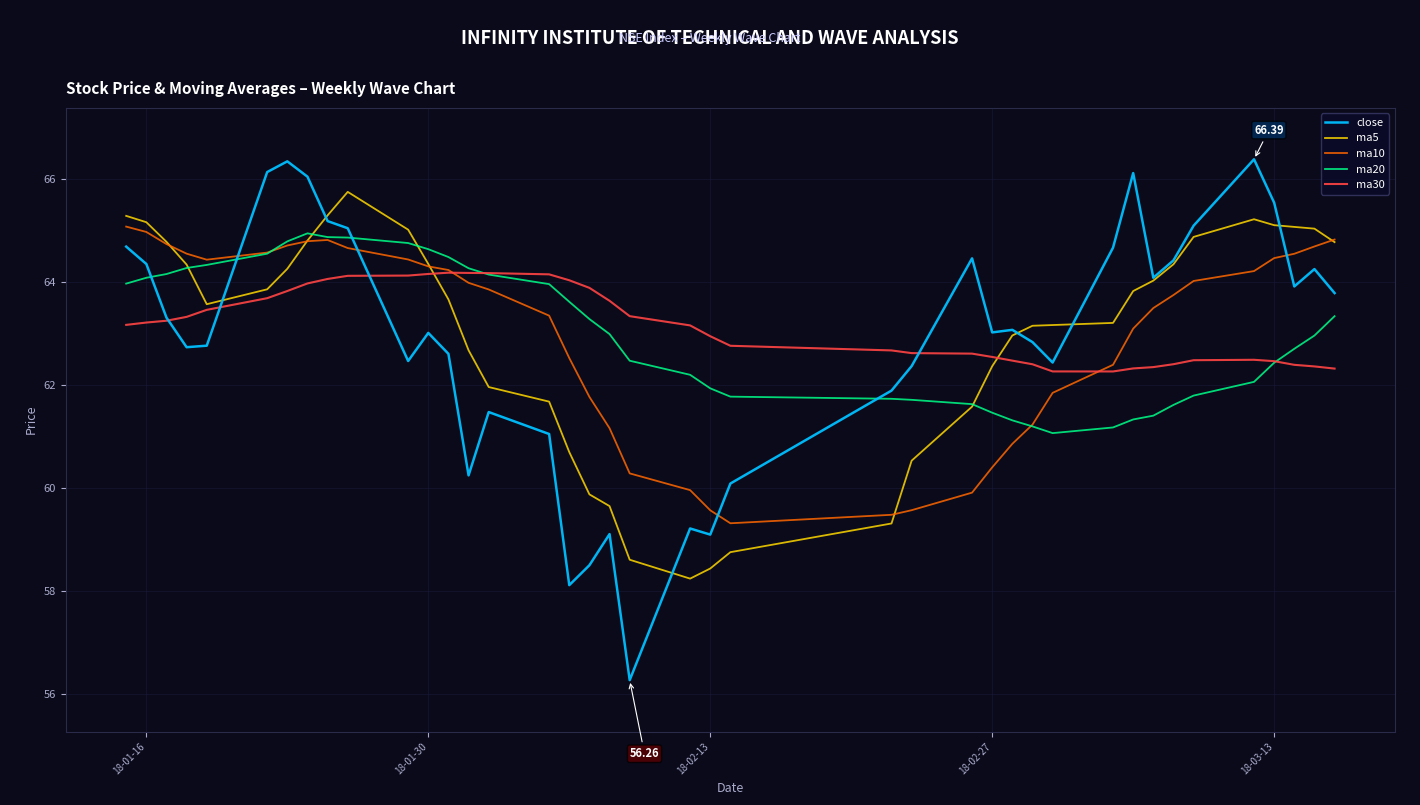

Which series has the largest range (max minus min)?

close